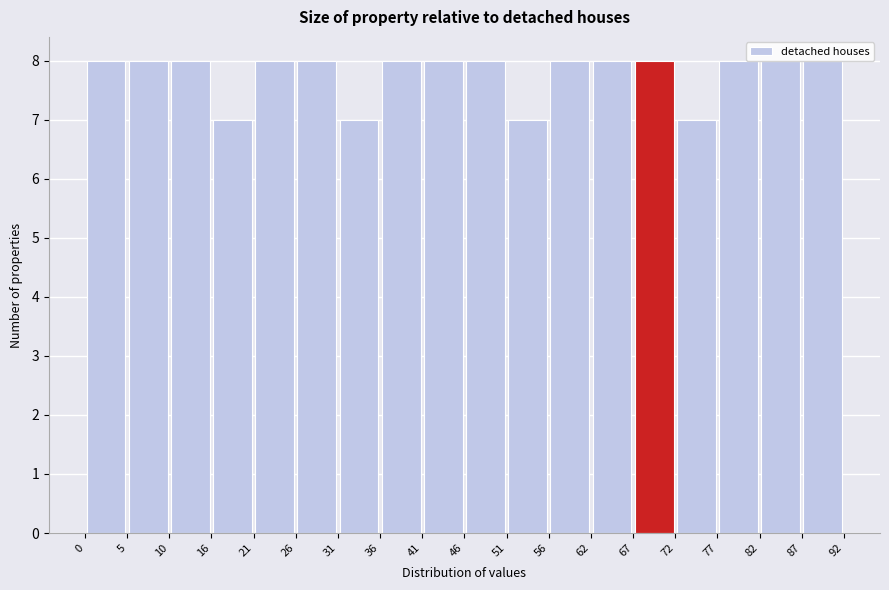

Reading left to right, list every bar in this chart as the range it spans on the x-axis followed by its height. The values are not printed on the chart, so give them approximately, as read against the axis.

0 to 5: 8
5 to 10: 8
10 to 16: 8
16 to 21: 7
21 to 26: 8
26 to 31: 8
31 to 36: 7
36 to 41: 8
41 to 46: 8
46 to 51: 8
51 to 56: 7
56 to 62: 8
62 to 67: 8
67 to 72: 8
72 to 77: 7
77 to 82: 8
82 to 87: 8
87 to 92: 8